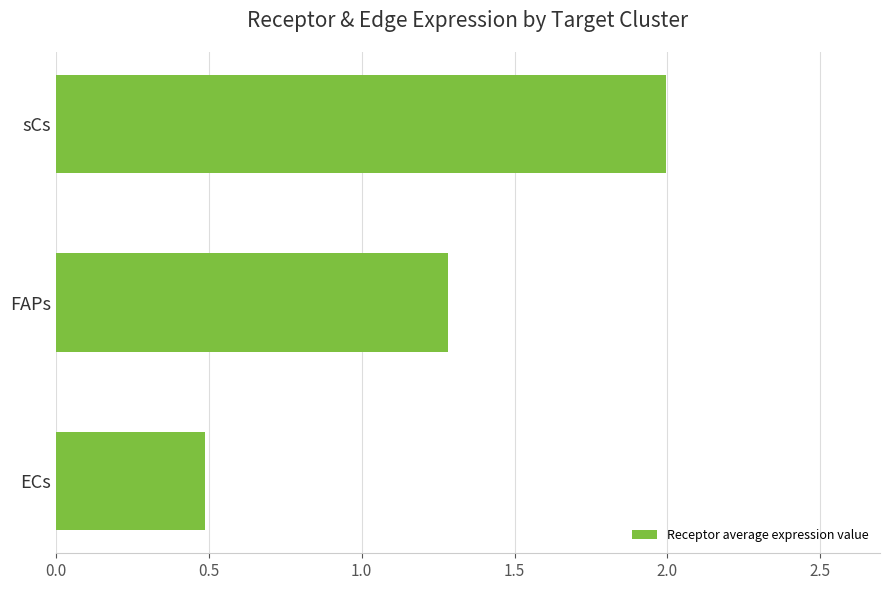

True or false: the data shows 2.0 at sCs.

True